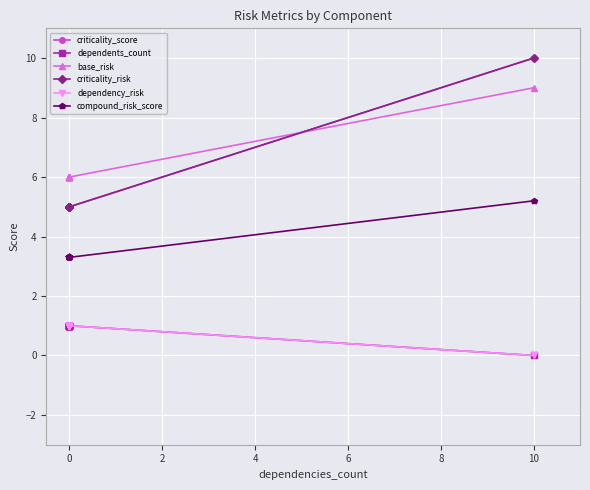

What is the sum of the dependents_count values at 0 and 4?

2.0